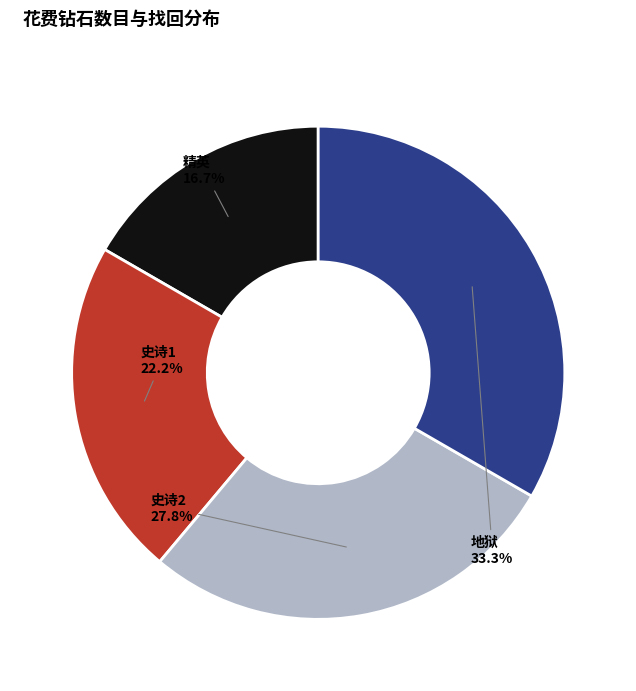

How many segments does this pie chart have?

4